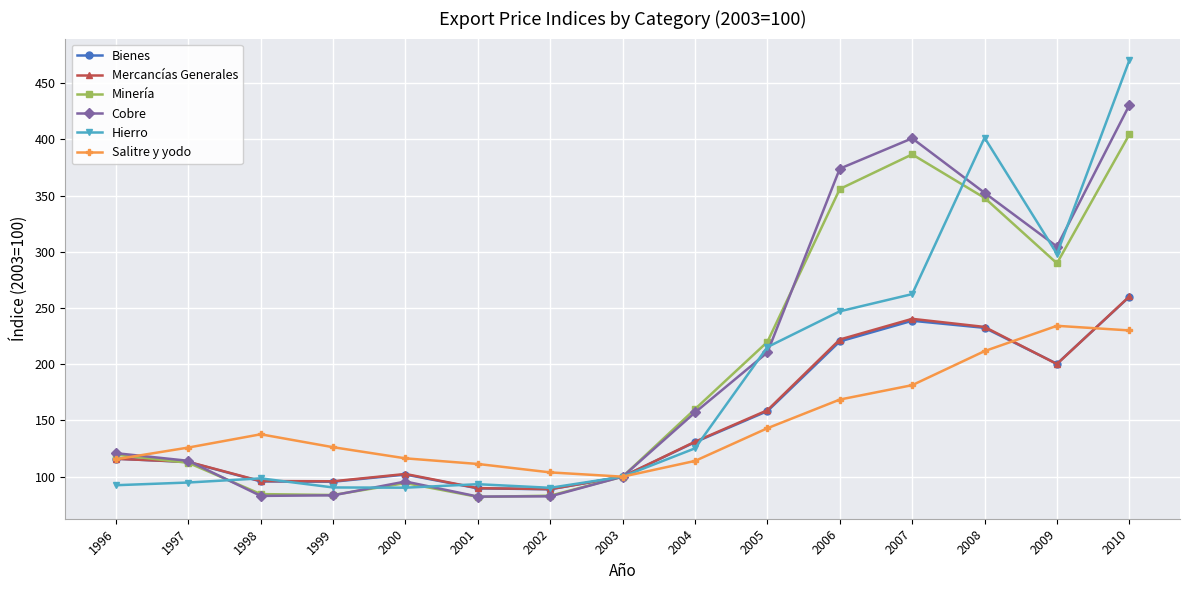

True or false: Minería has more than 1 points higher than both neighbors.

True